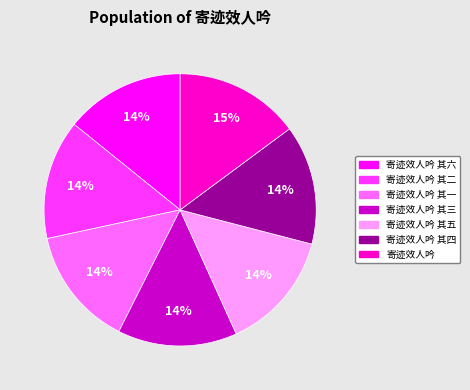

Is 寄迹效人吟 其六 the majority of the pie?

No